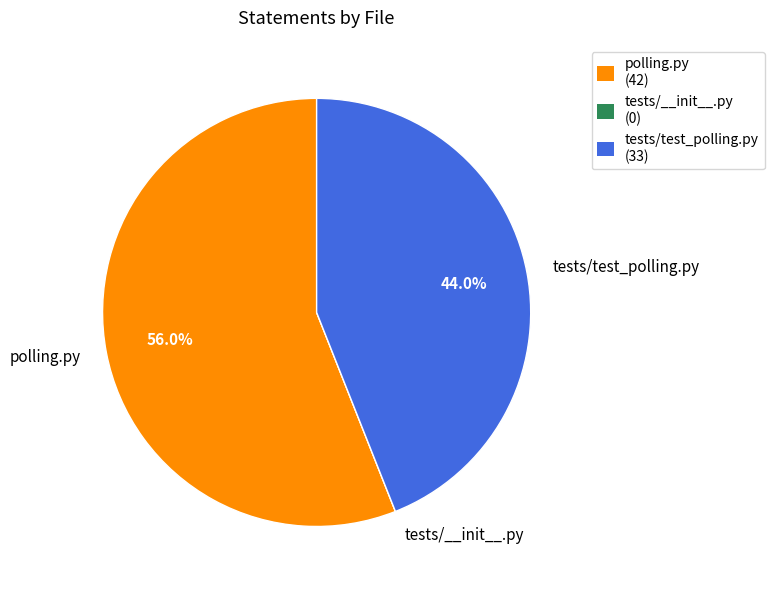

Approximately how many times larger is the value at tests/test_polling.py compared to polling.py?

0.8